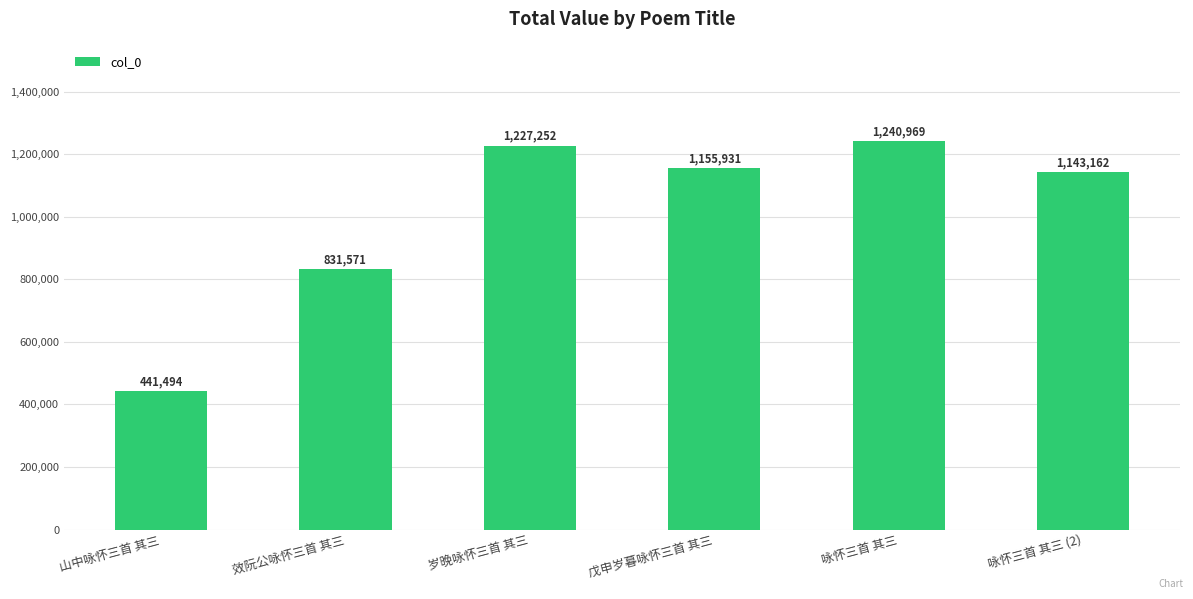

What is the average value?

1006730